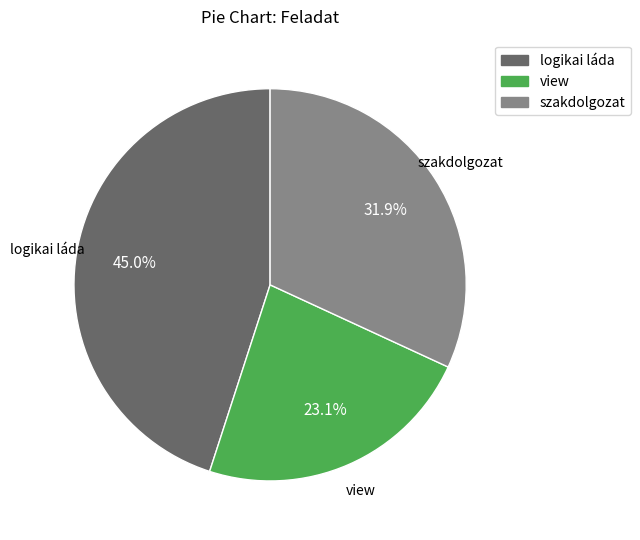

Combined, do view and szakdolgozat account for over 50%?

Yes